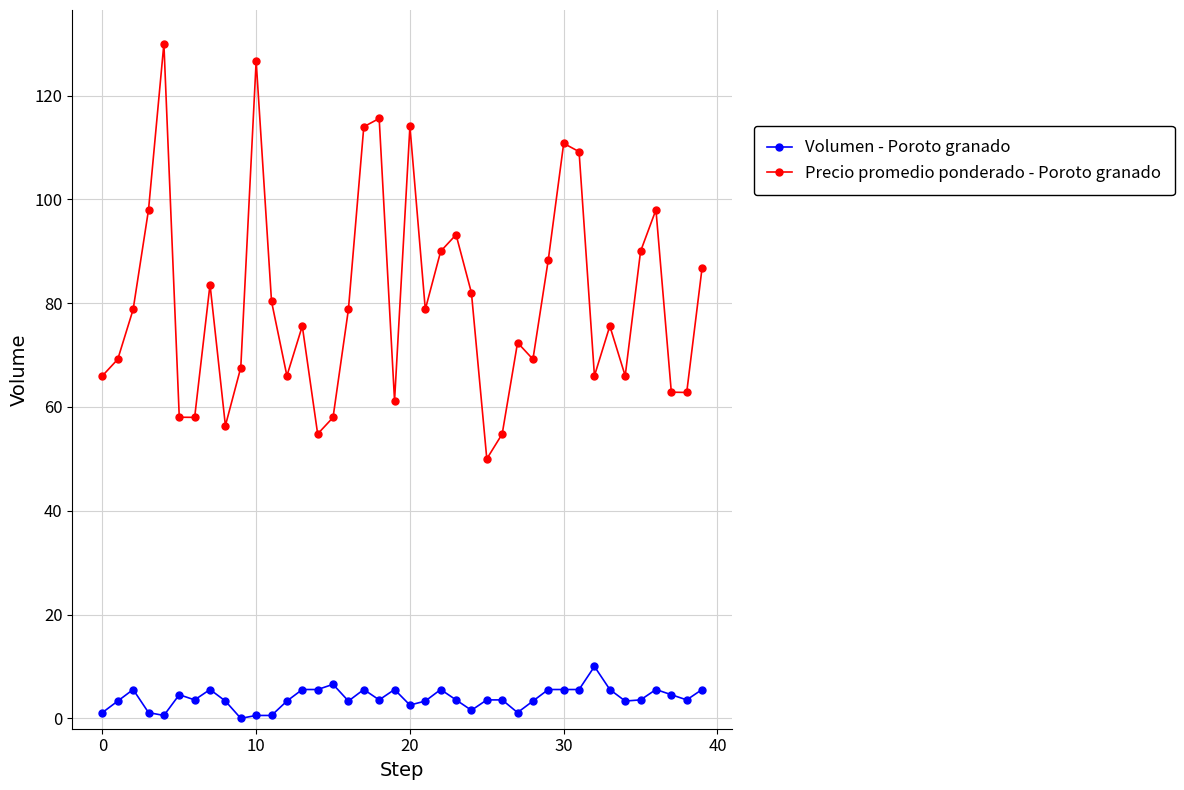

Which series has the largest total across all categories?

Precio promedio ponderado - Poroto granado